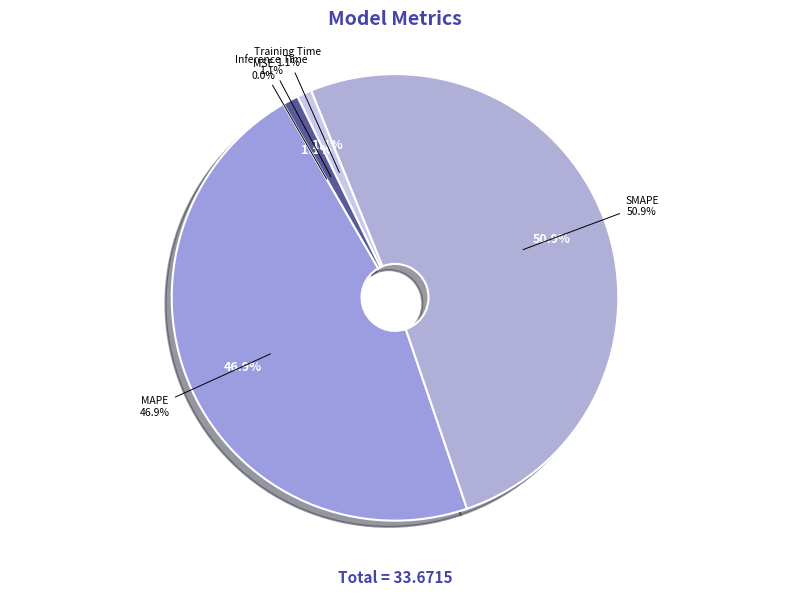

Which category has the smallest portion of the pie?

MSE